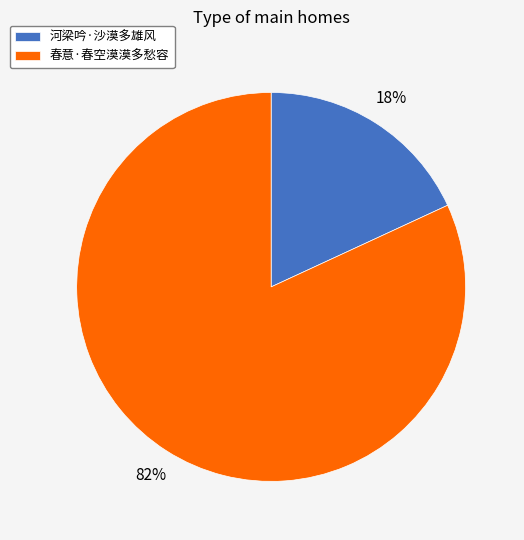

Between 河梁吟·沙漠多雄风 and 春意·春空漠漠多愁容, which is larger?

春意·春空漠漠多愁容